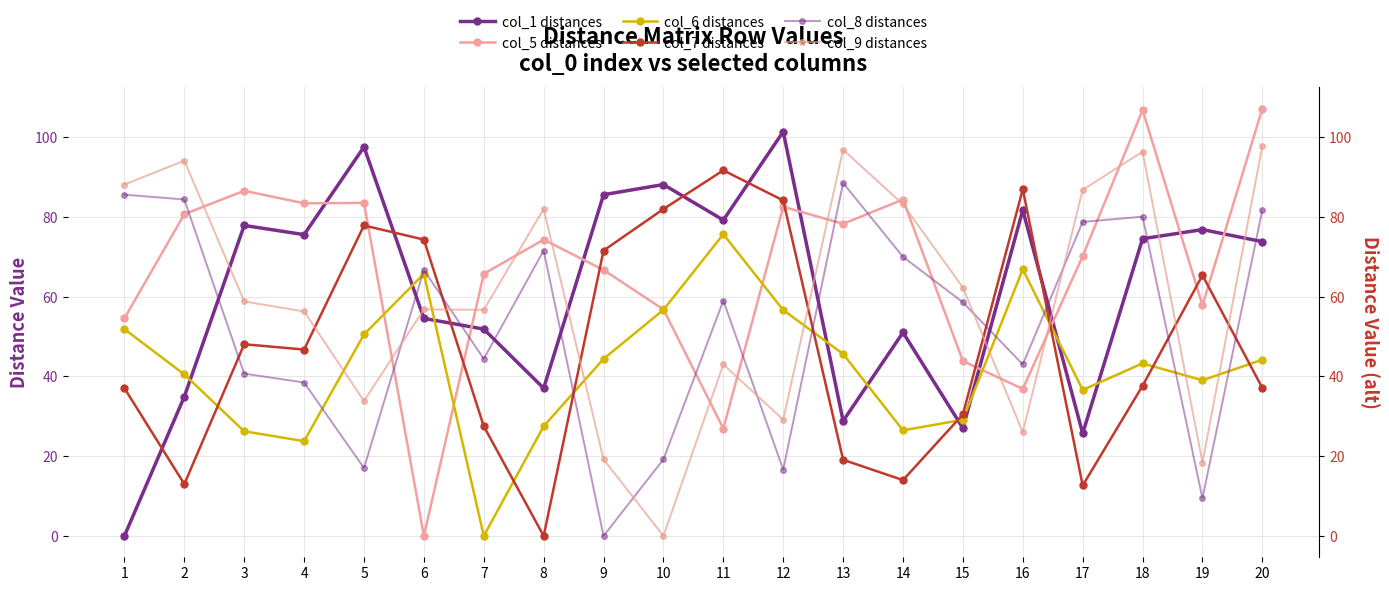

Which has a higher value, 7 or 15?

7